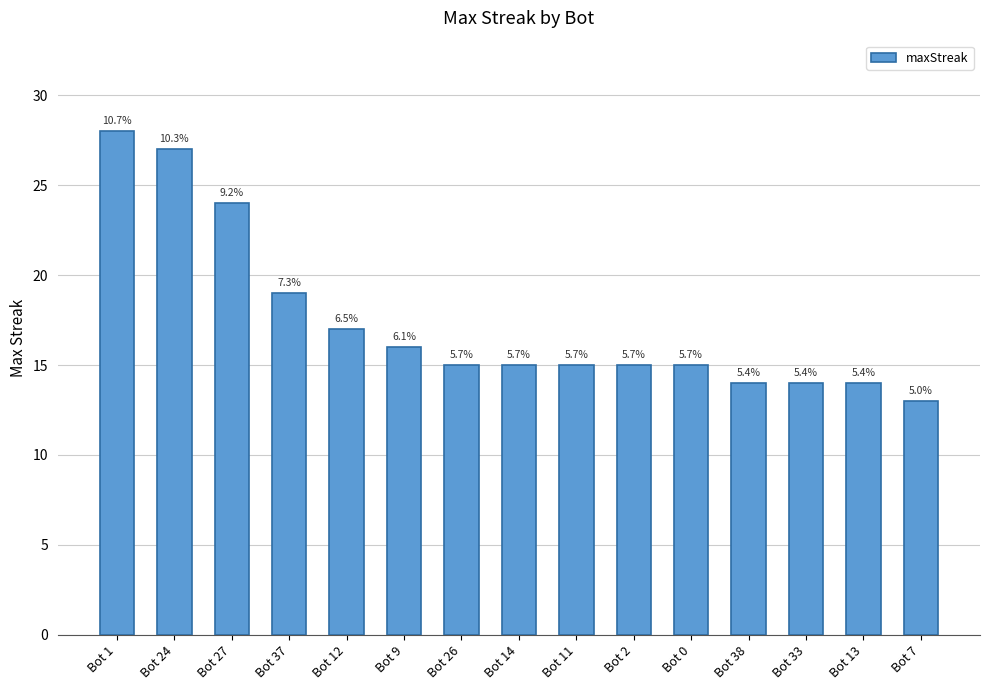

What is the change in value from Bot 24 to Bot 0?

-12